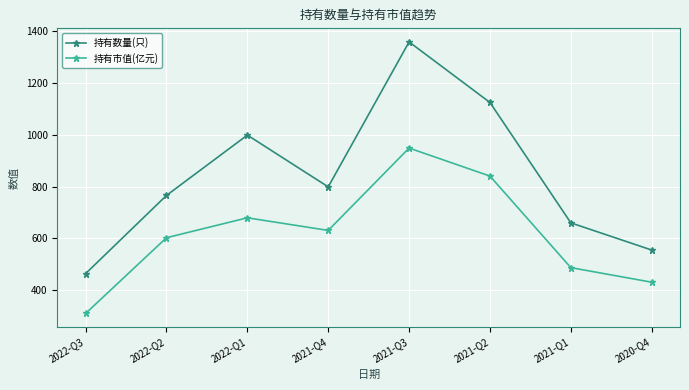

Where is the first local maximum for 持有数量(只)?

2022-Q1